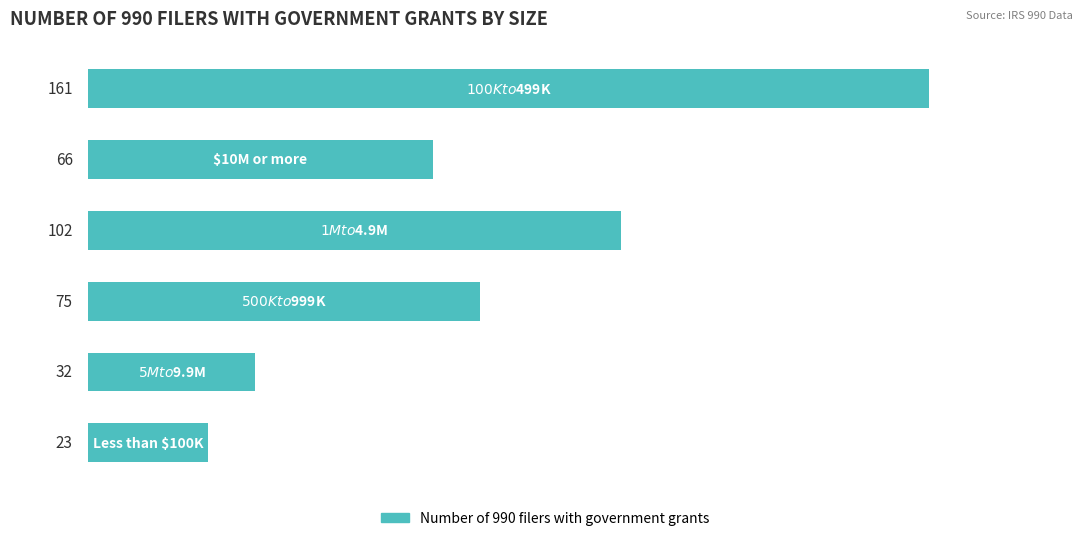

What is the value of the 5th bar from the top?

32